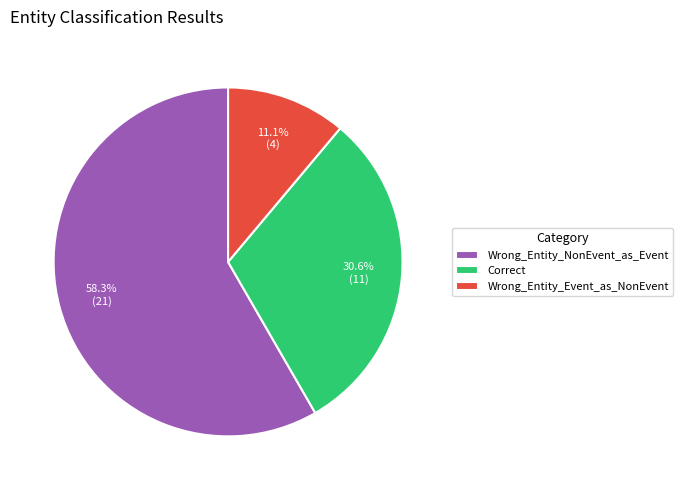

The Wrong_Entity_NonEvent_as_Event slice represents 58% of the pie. True or false?

True